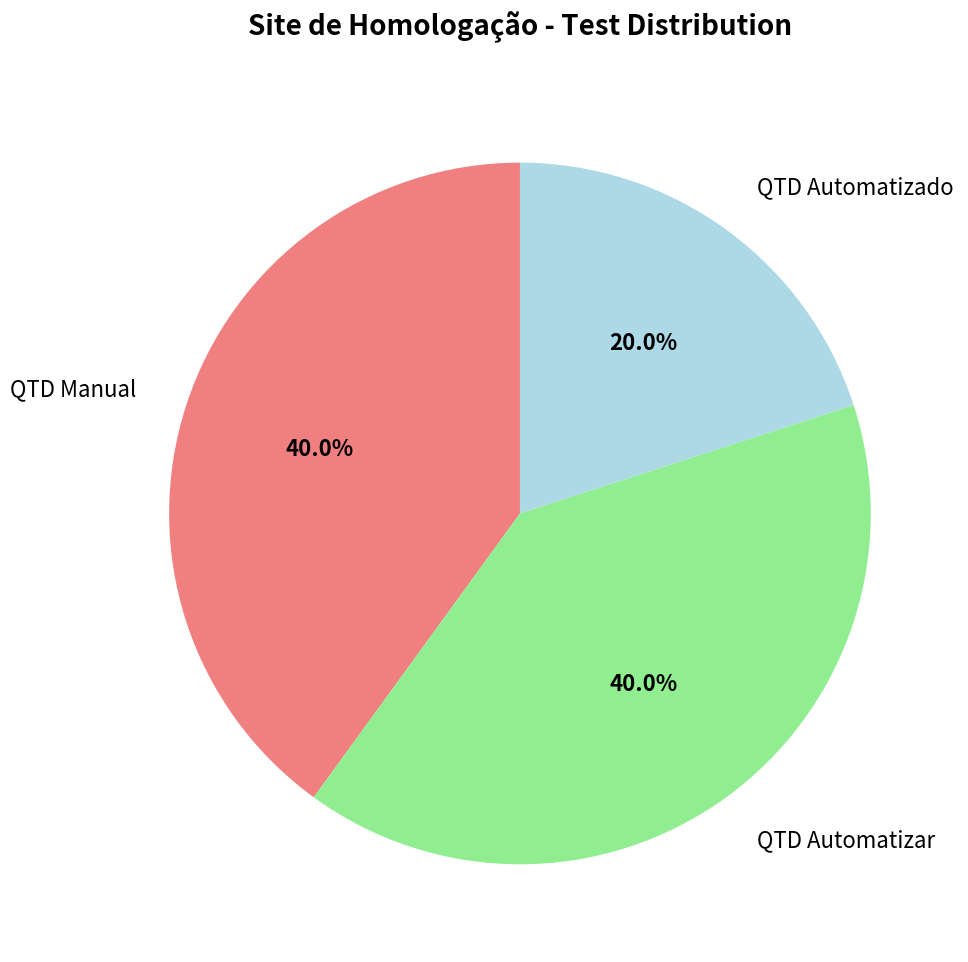

Does any single category account for the majority?

No